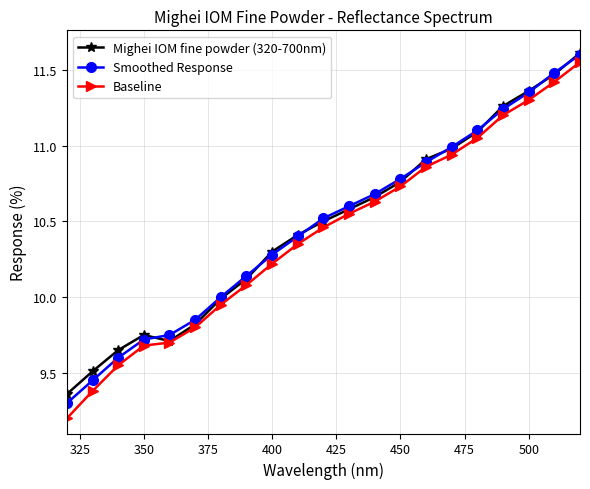

What is the value of the Smoothed Response point at the 1st from the left?

9.3